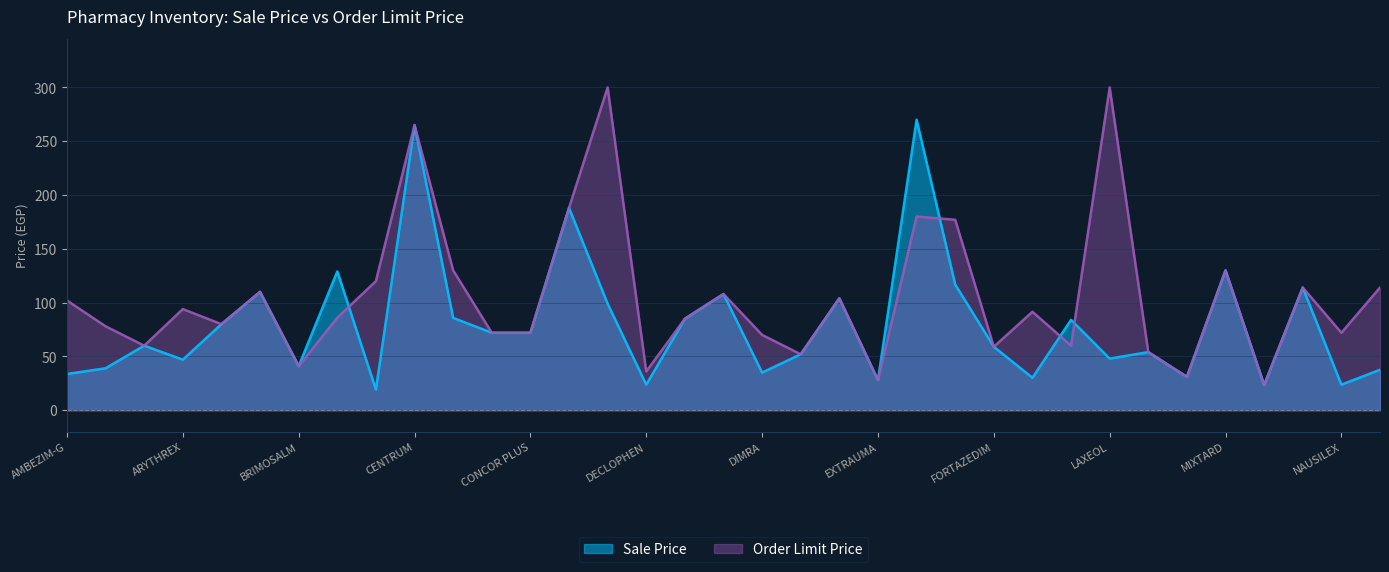

What is the label of the 14th point from the left?

CONTROLOC